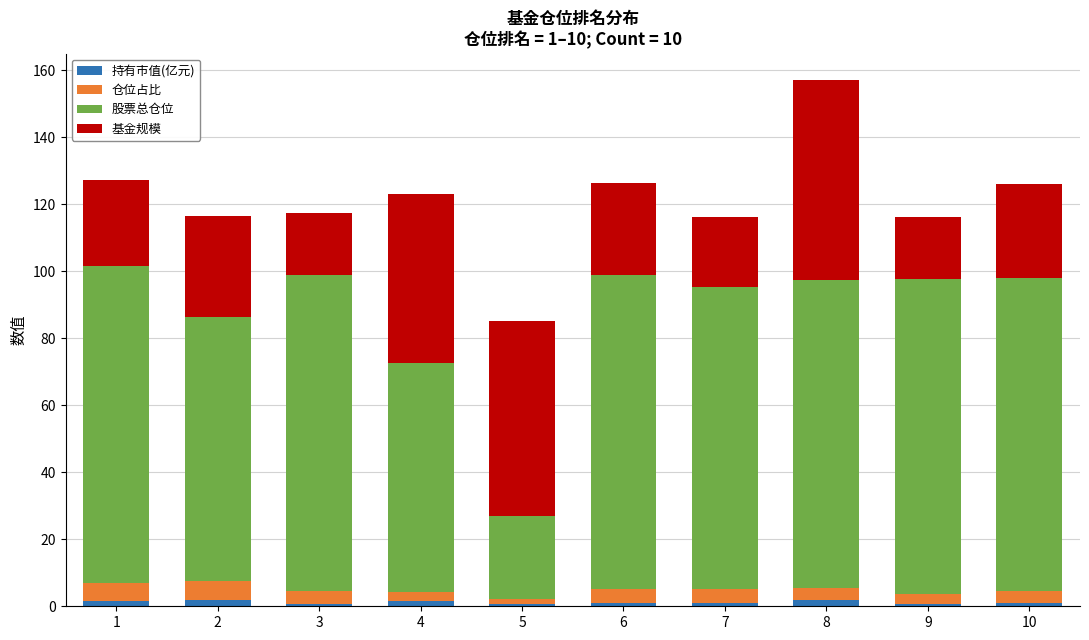

What is the average value of the 持有市值(亿元) series?

1.2